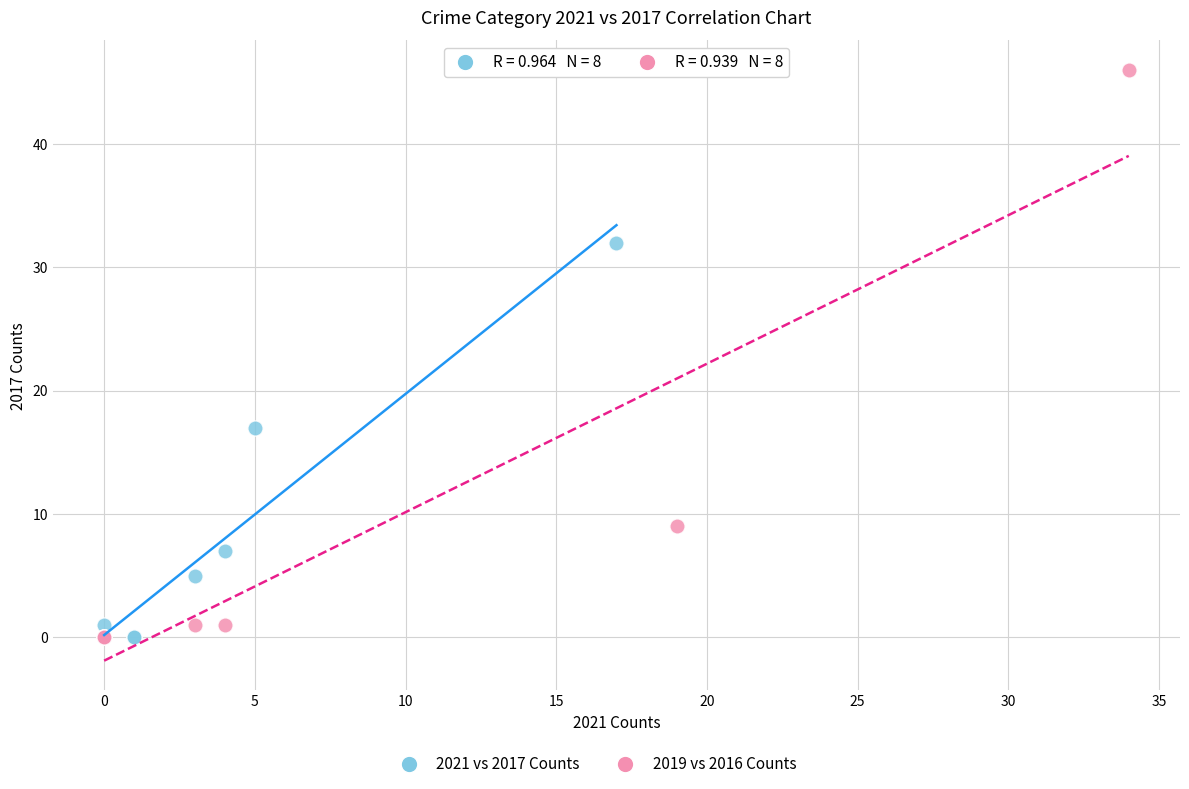

Which series reaches the maximum Y coordinate?

2019 vs 2016 Counts